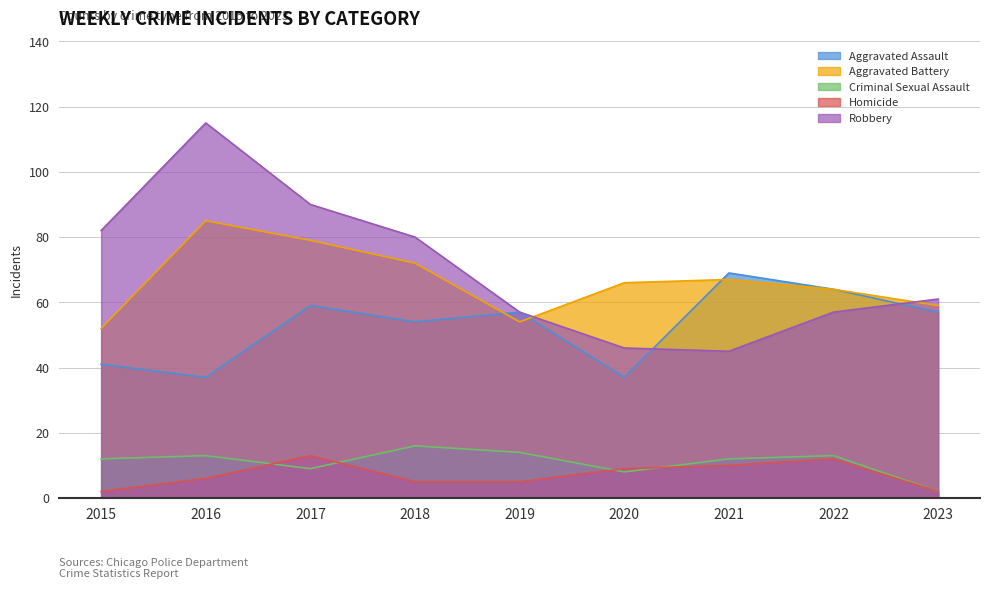

Which has a higher value, 2018 or 2019?

2019